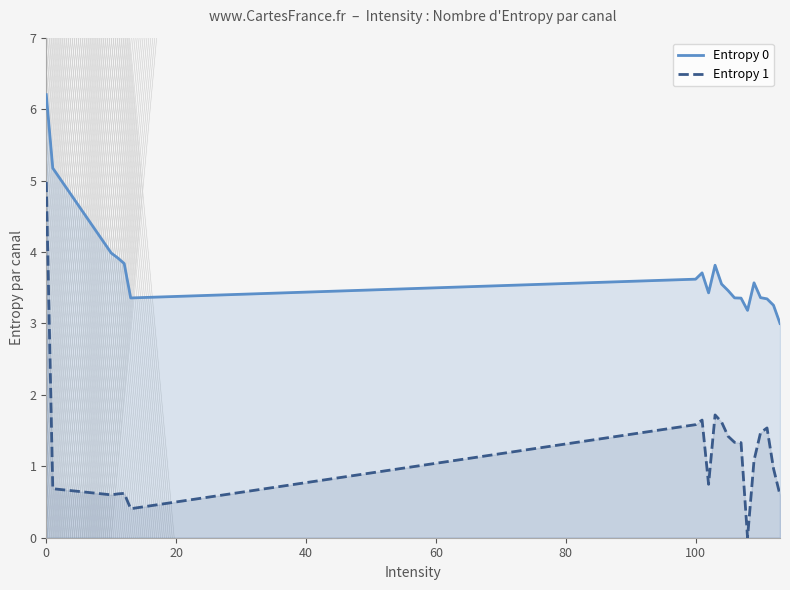

What is the difference between the maximum and minimum values in the Entropy 0 series?

3.2